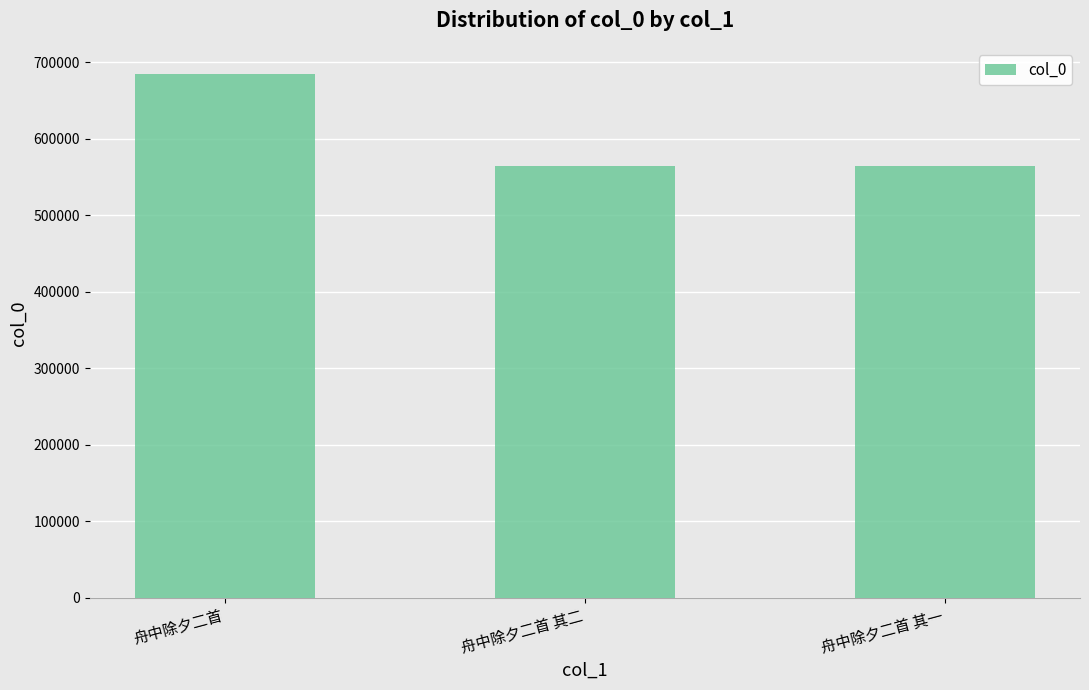

How many bars are there in total?

3